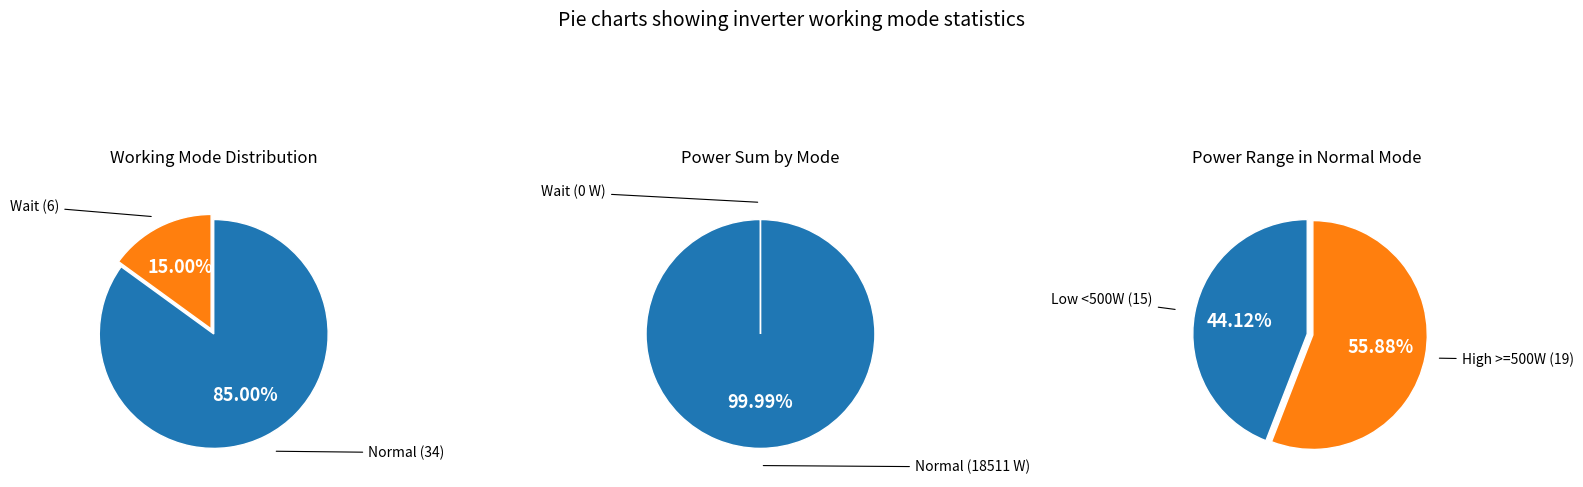

To the nearest percent, what is the average slice percentage?

50%